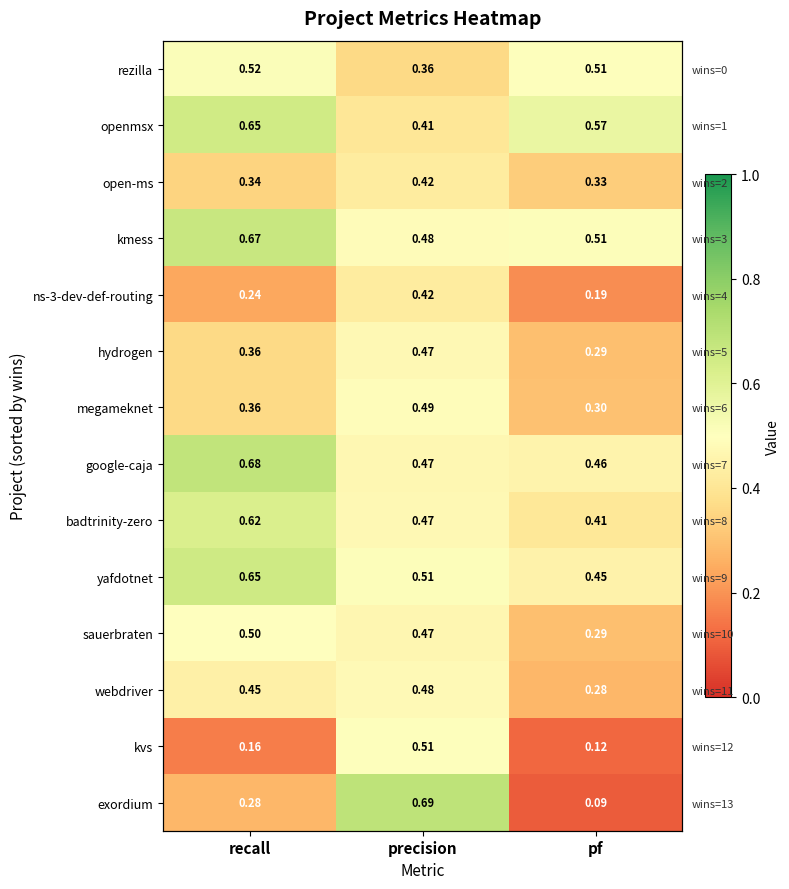

What is the lowest value of the sauerbraten series?

0.3